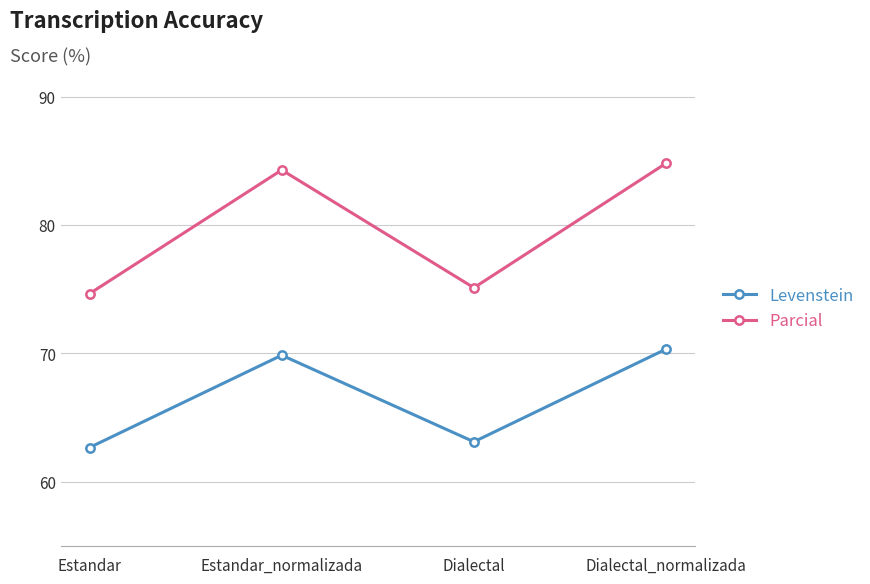

What is the label of the 2nd point from the left?

Estandar_normalizada